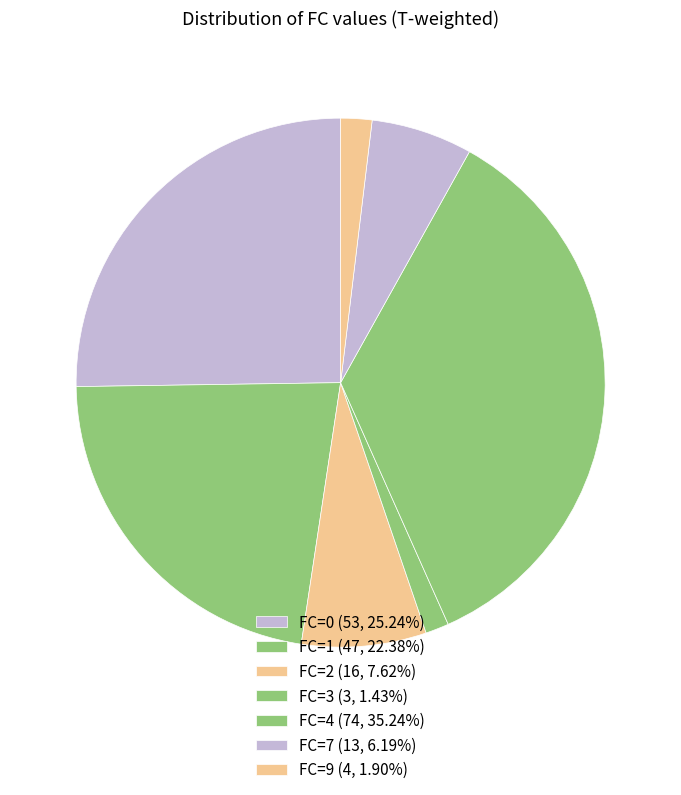

Count the number of slices in the pie.

7